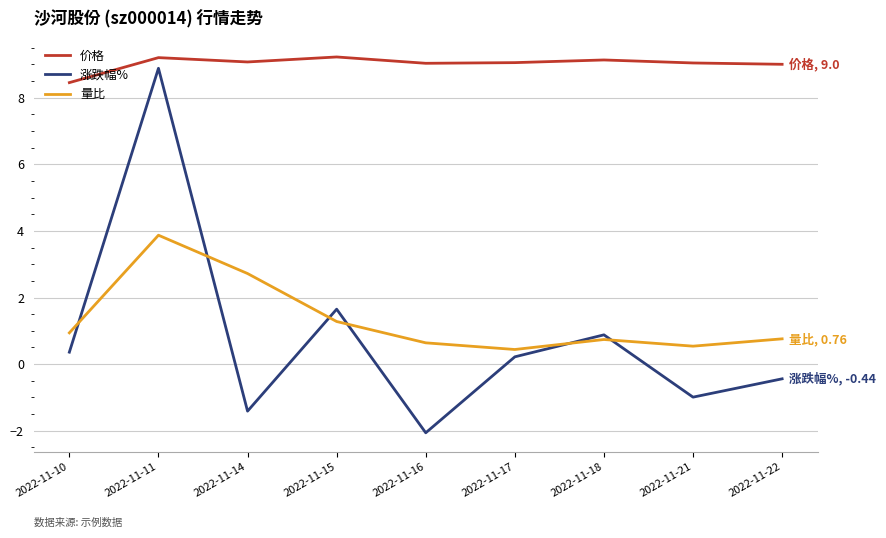

How many values in the 涨跌幅% series are below 0?

4